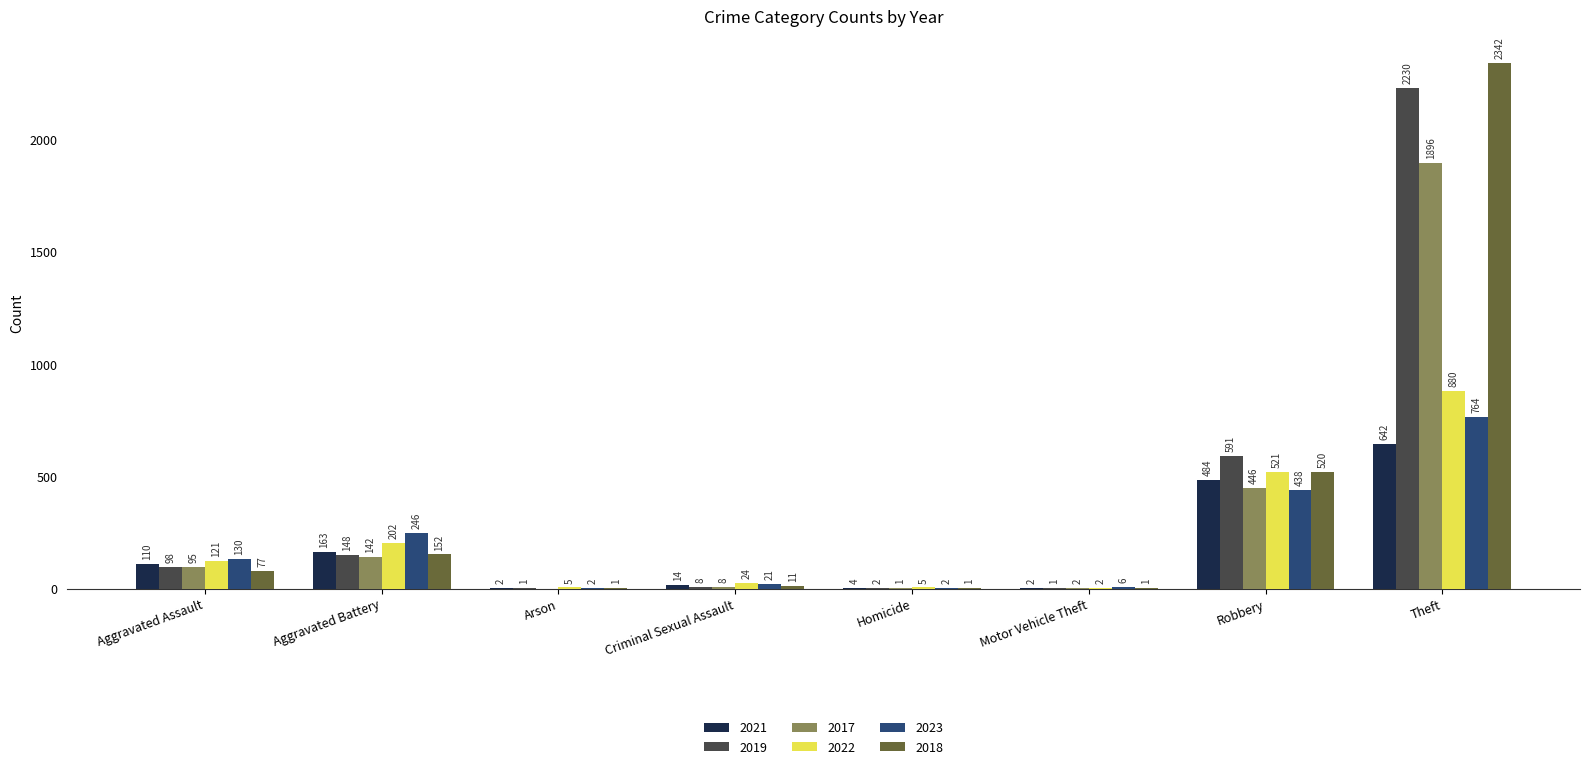

How many distinct data groups are displayed?

6